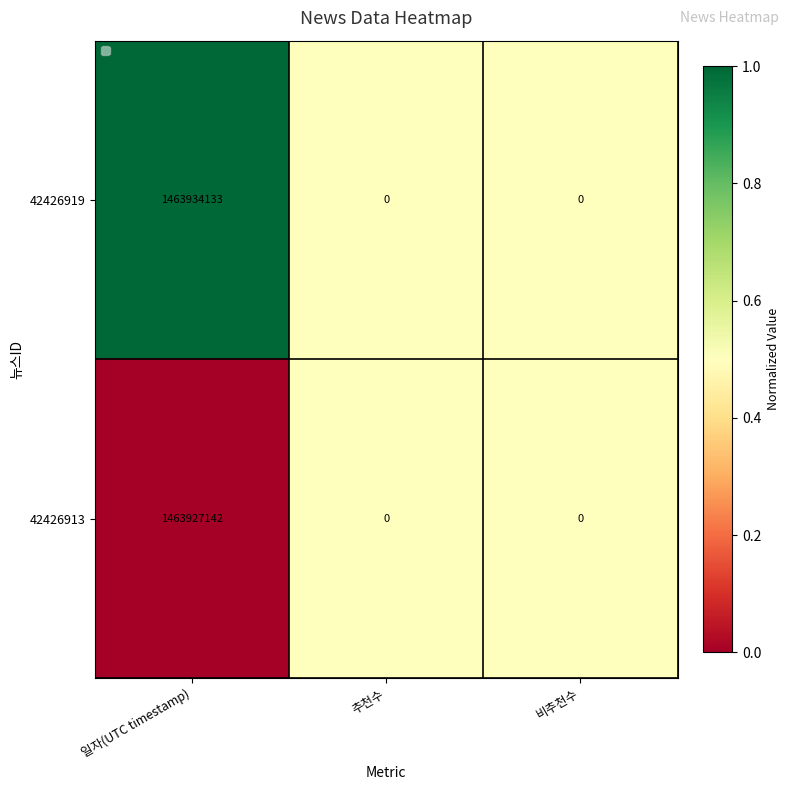

Is it true that 42426913 equals 0 at 추천수?

True